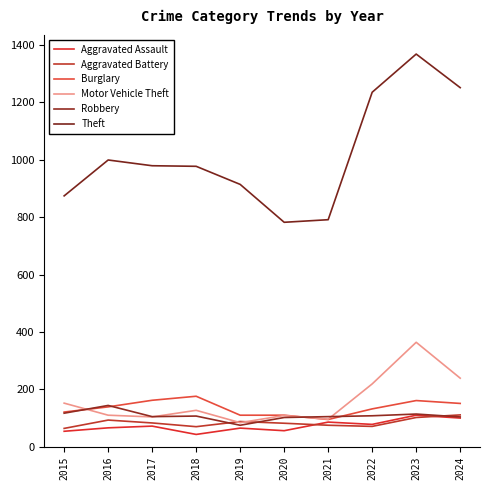

Which category has the highest value across all series?

2023